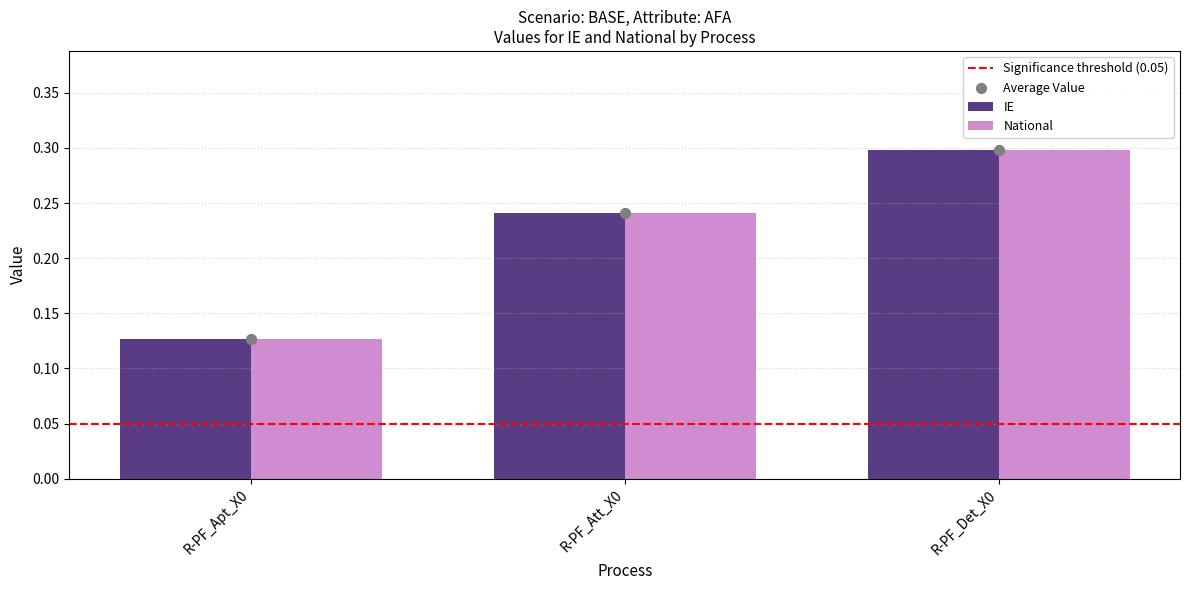

Which series contains the lowest Y value?

IE